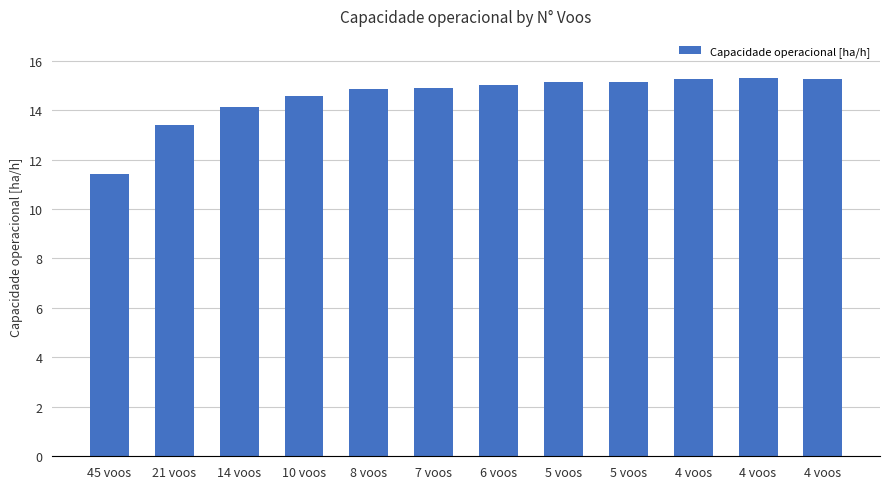

How many bars are there in total?

12